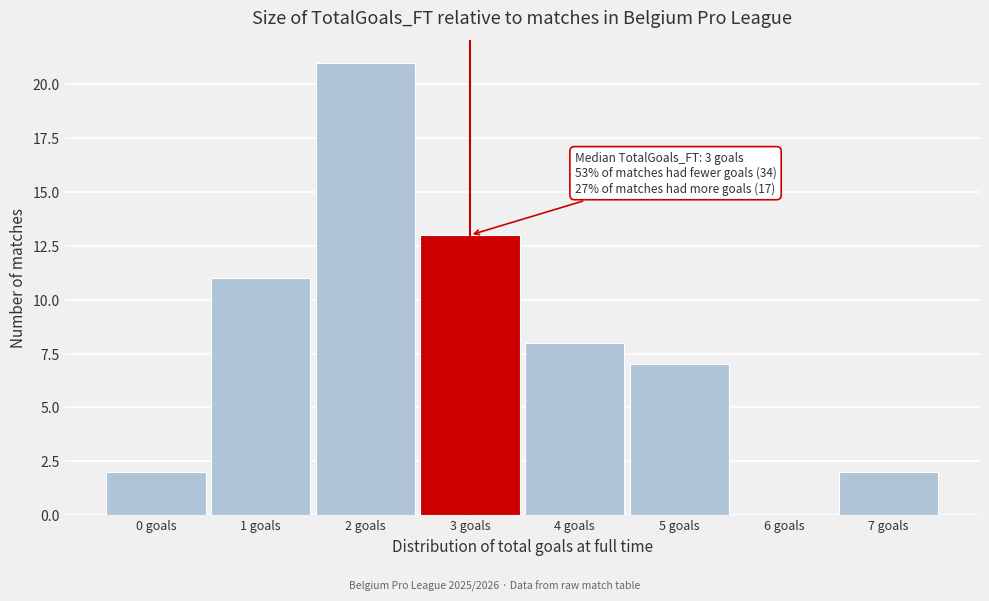

Reading right to left, extract all data points from this chart.

7 goals=2	6 goals=0	5 goals=7	4 goals=8	3 goals=13	2 goals=21	1 goals=11	0 goals=2